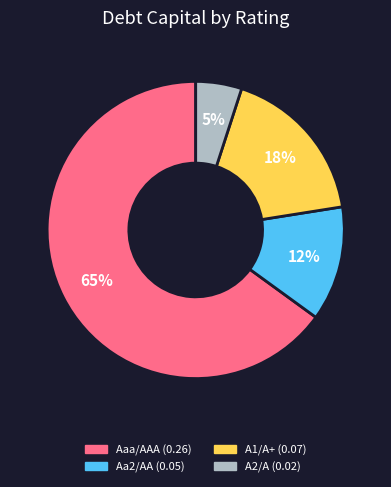

Is the sum of Aaa/AAA and Aa2/AA greater than half?

Yes